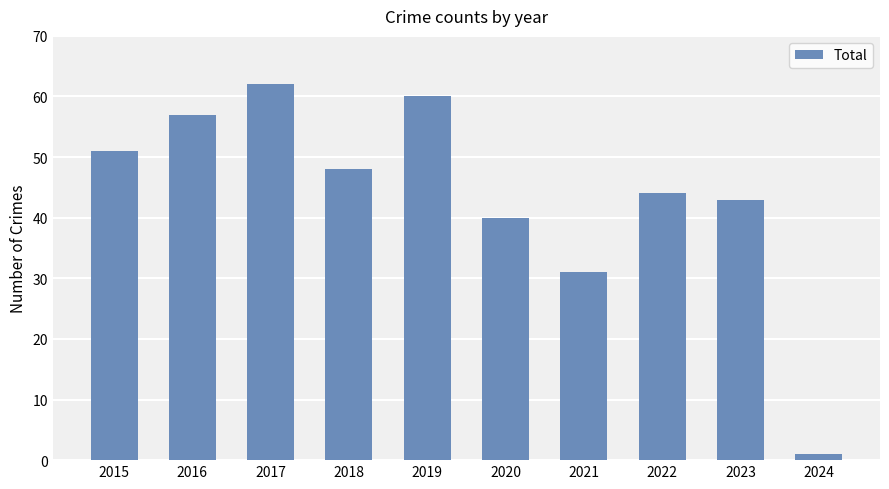

At which label does the data first exceed 48?

2015